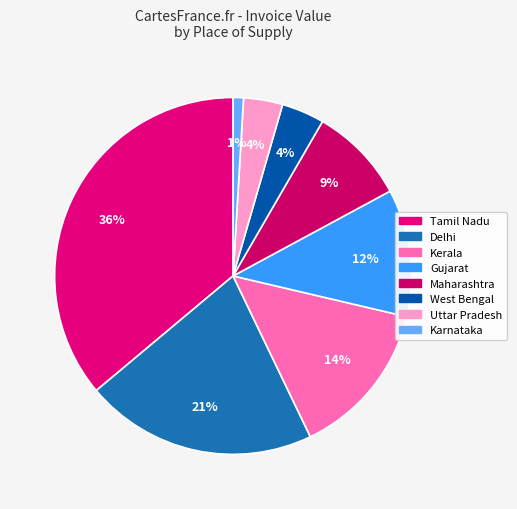

To the nearest percent, what is the average slice percentage?

12%